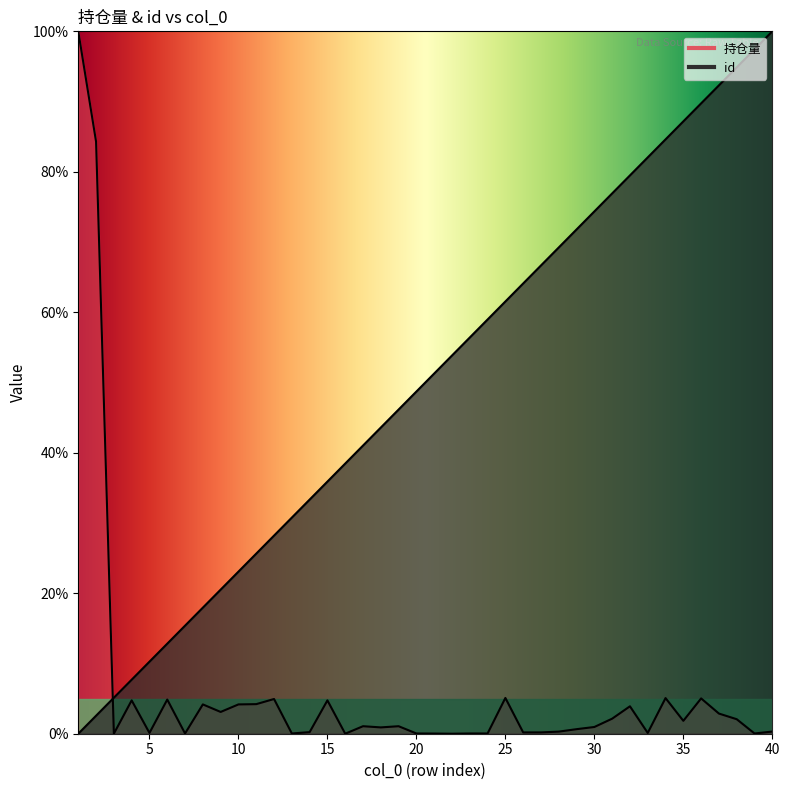

What is the value of the 持仓量 point at the 11th from the left?

4.2